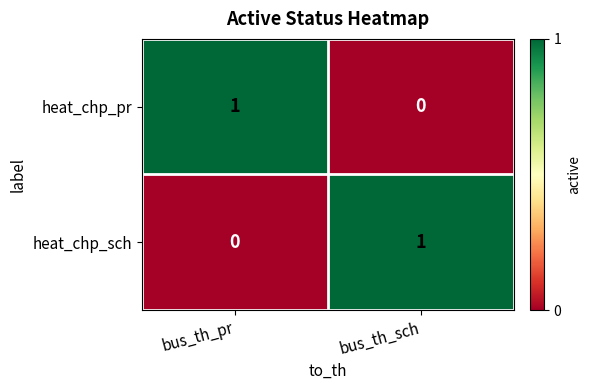

At which label does heat_chp_sch reach its minimum?

bus_th_pr